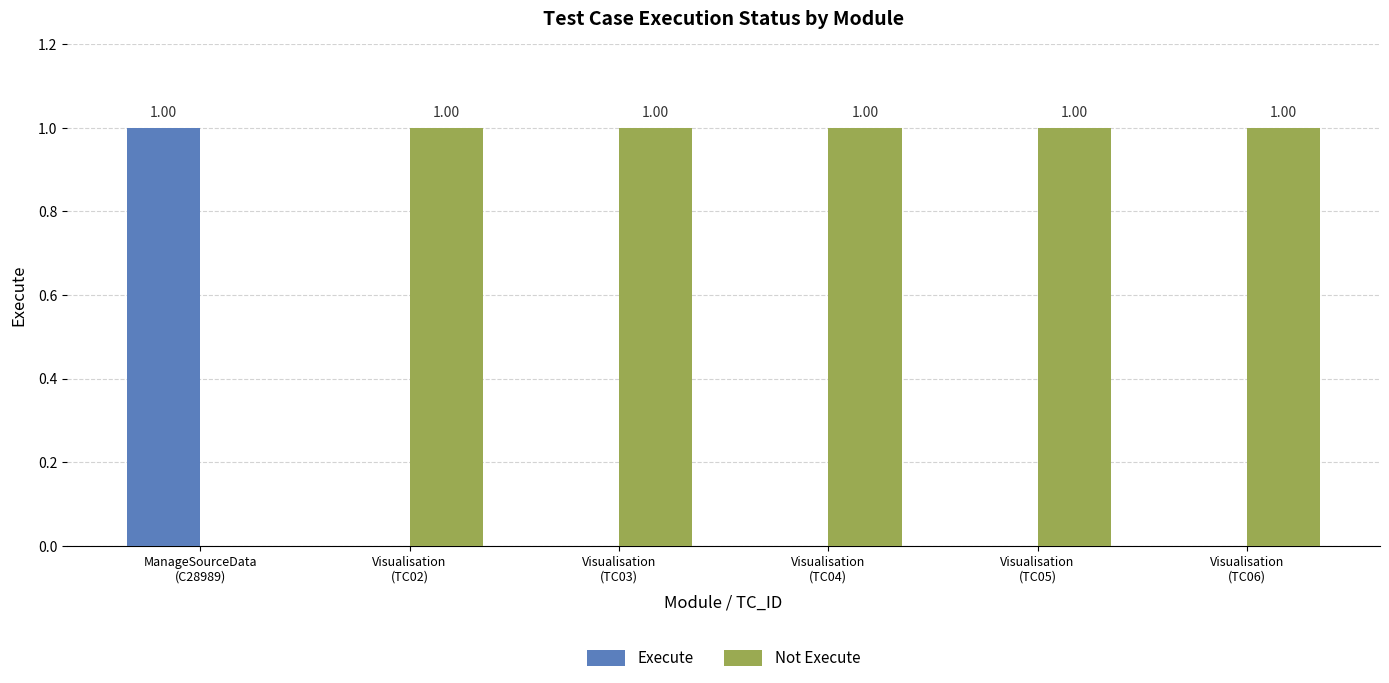

What is the sum of all Not Execute values?

5